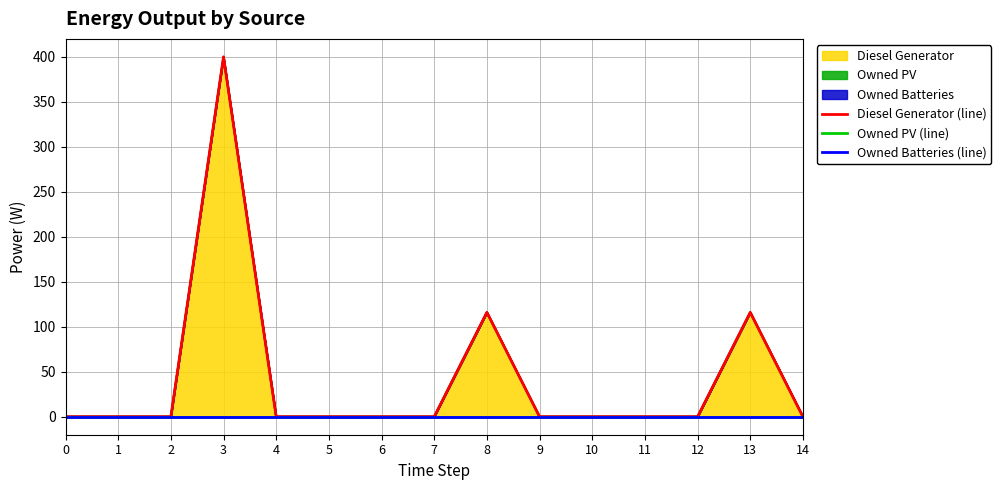

Between 9 and 13, which is larger?

13